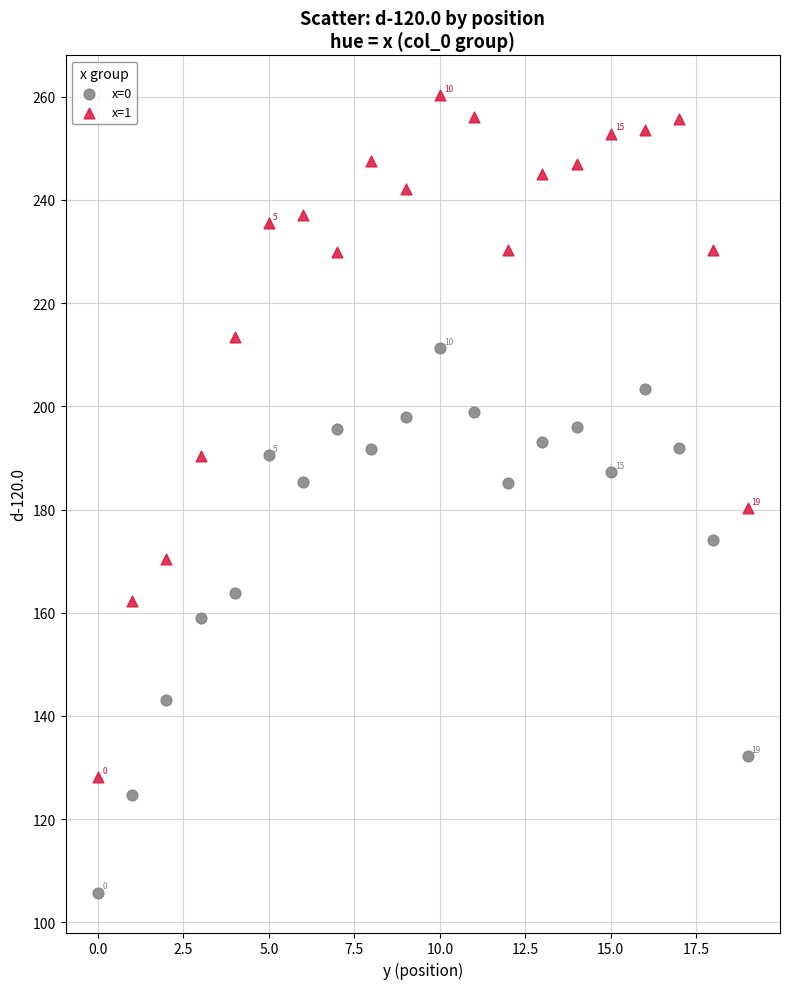

What are all the series names shown in the legend?

x=0, x=1